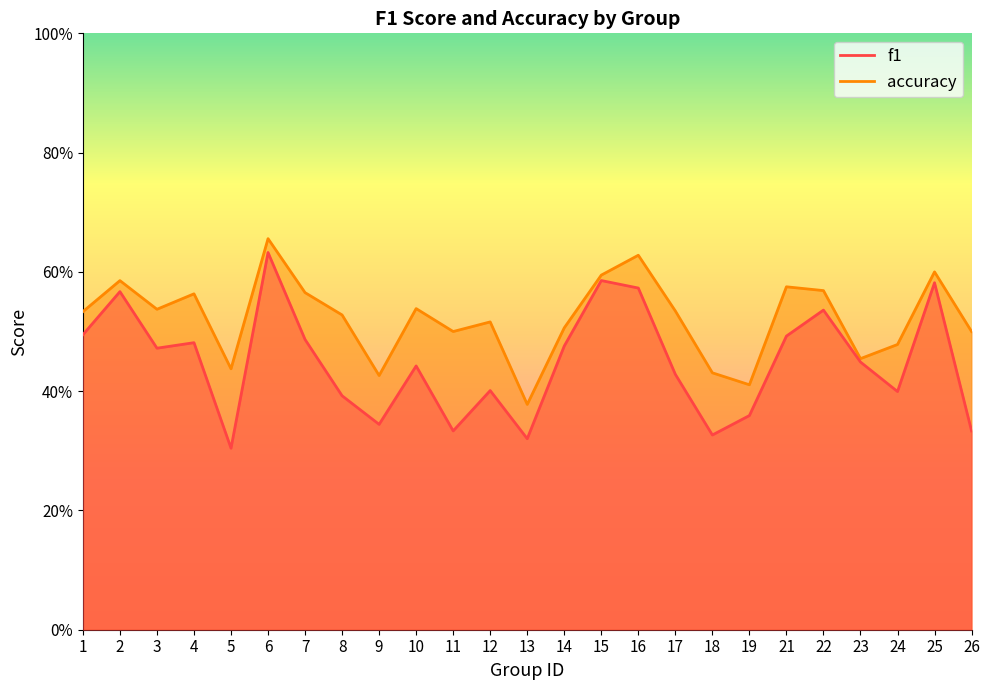

At which label does f1 reach its minimum?

5